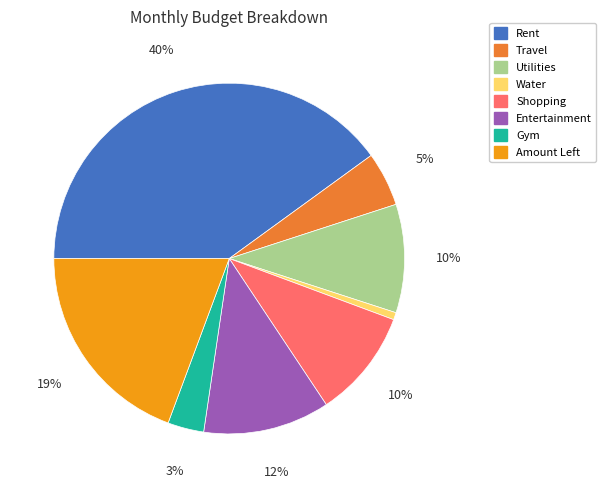

Which slice is the smallest?

Water